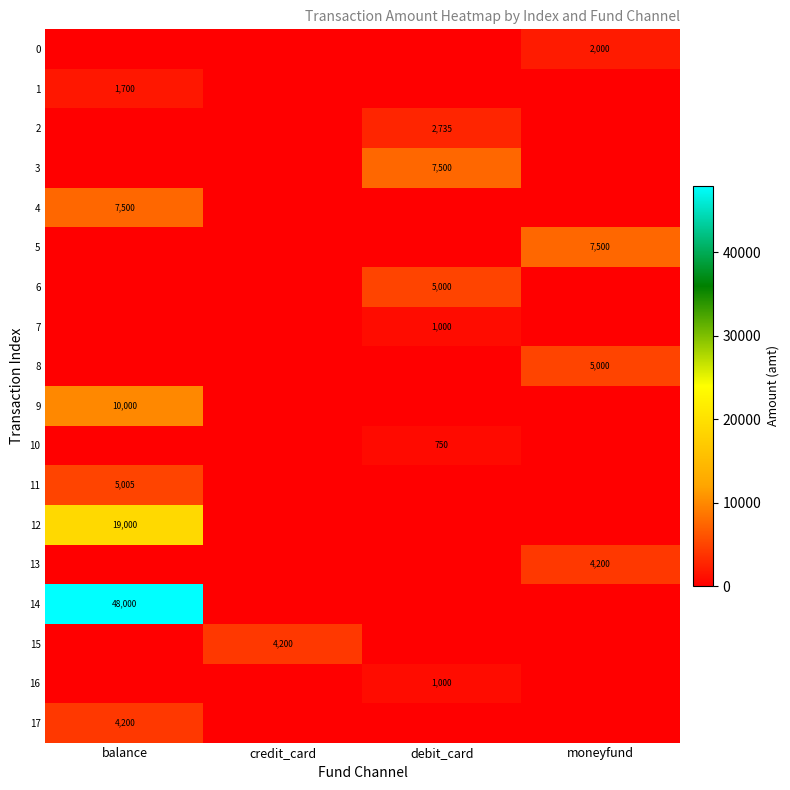

List the series in order of their peak value, lowest first.

10, 7, 16, 1, 0, 2, 13, 15, 17, 6, 8, 11, 3, 4, 5, 9, 12, 14